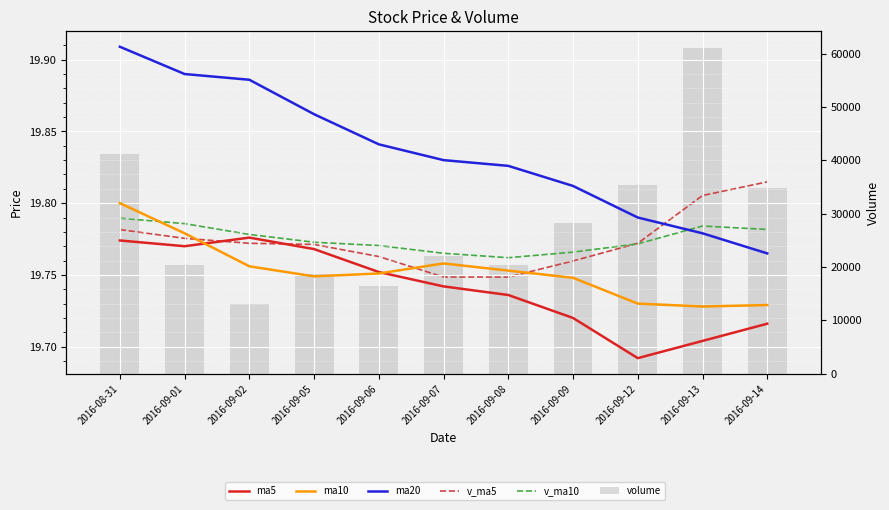

What are all the series names shown in the legend?

ma5, ma10, ma20, v_ma5, v_ma10, volume